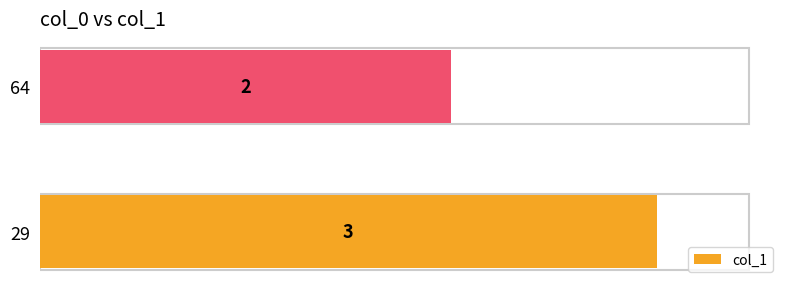

What is the sum of all values?

5